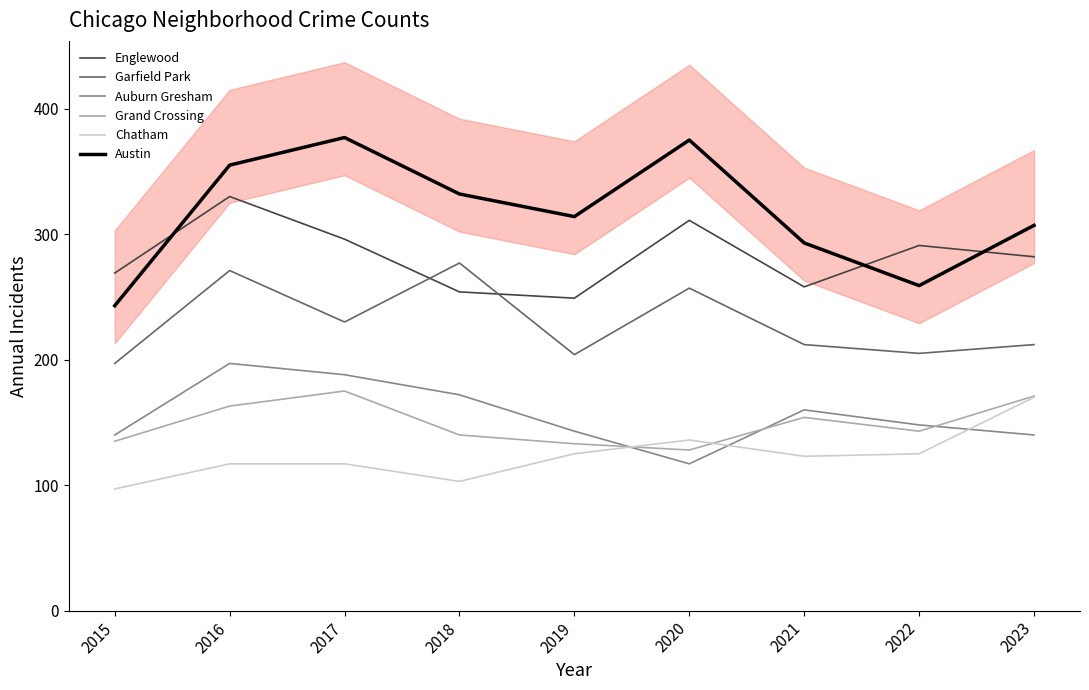

How many intersections are there between Garfield Park and Englewood?

2